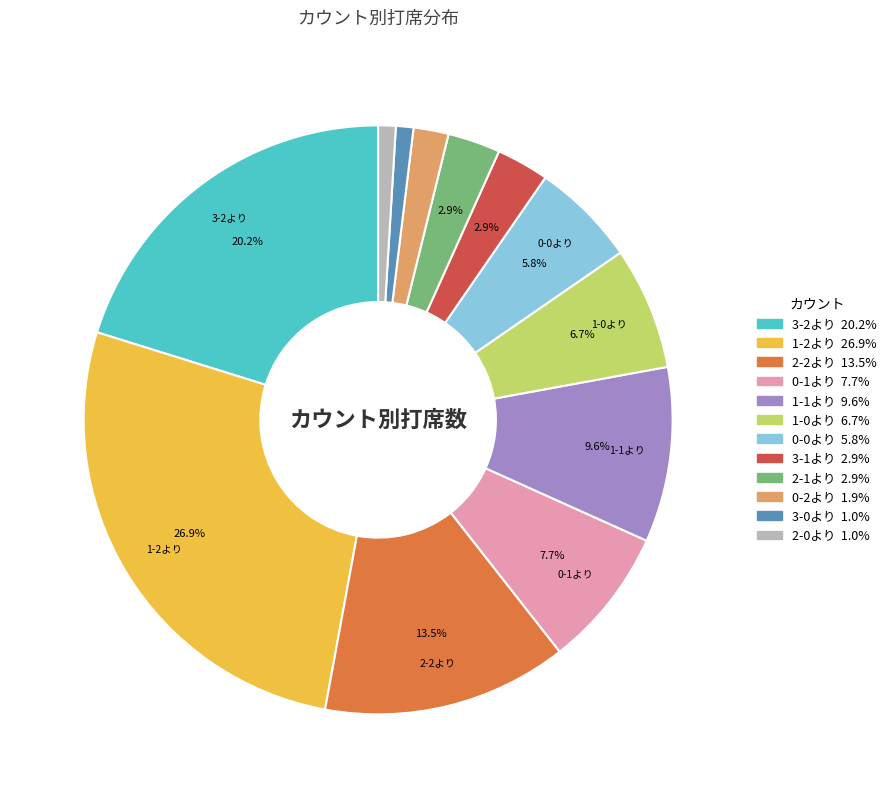

Is there any slice that represents more than half of the pie?

No